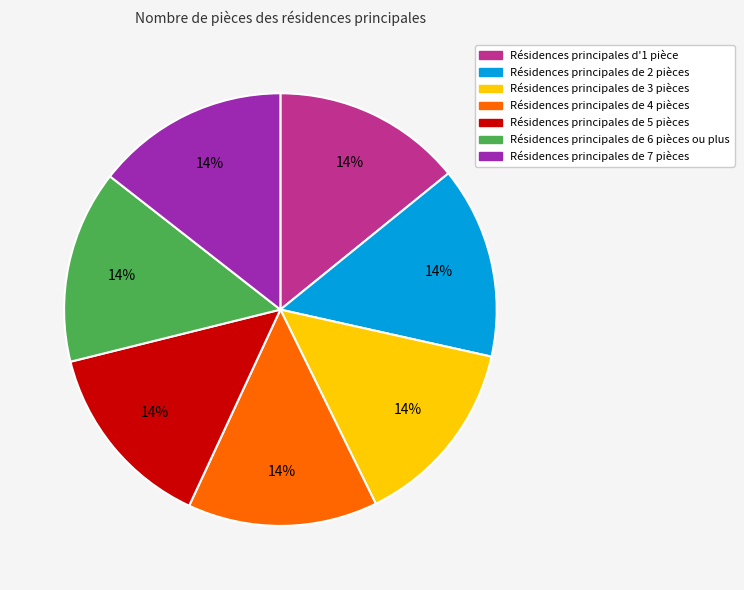

What percentage is the Résidences principales de 2 pièces slice, to the nearest percent?

14%